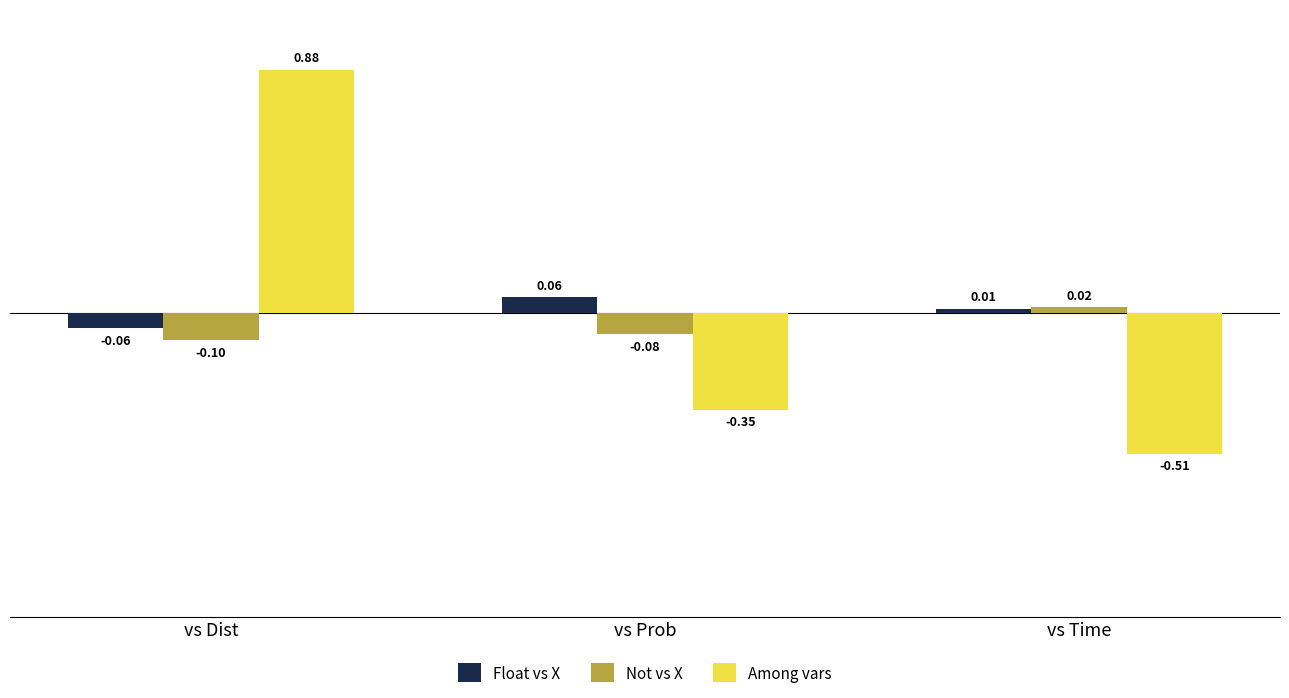

Between vs Dist and vs Prob, which series saw the biggest shift?

Among vars